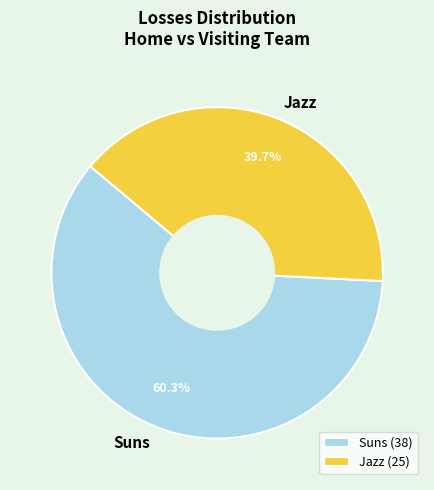

What is the ratio of the value at Suns to the value at Jazz?

1.5